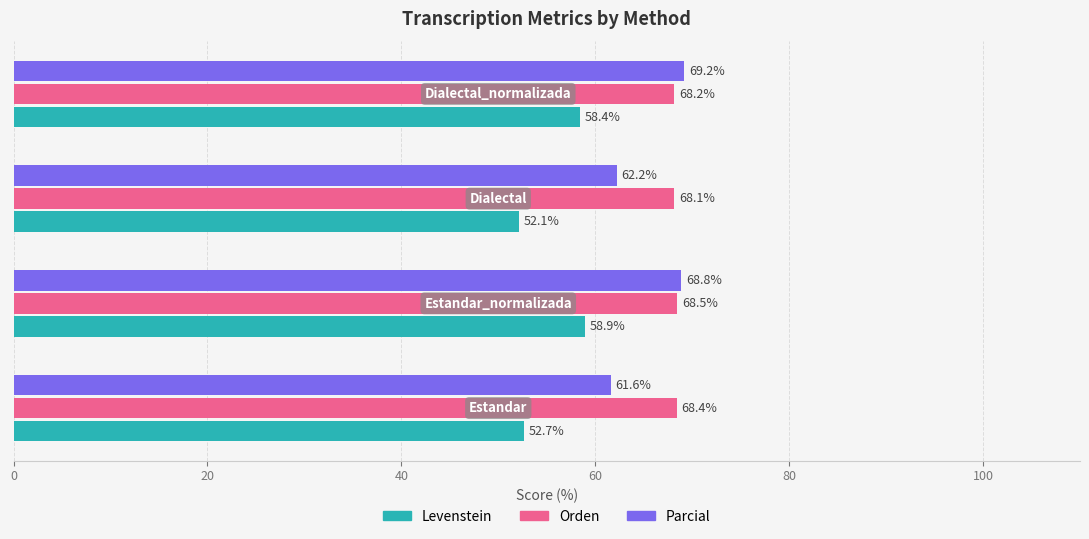

How many Orden values are between 68 and 69?

4